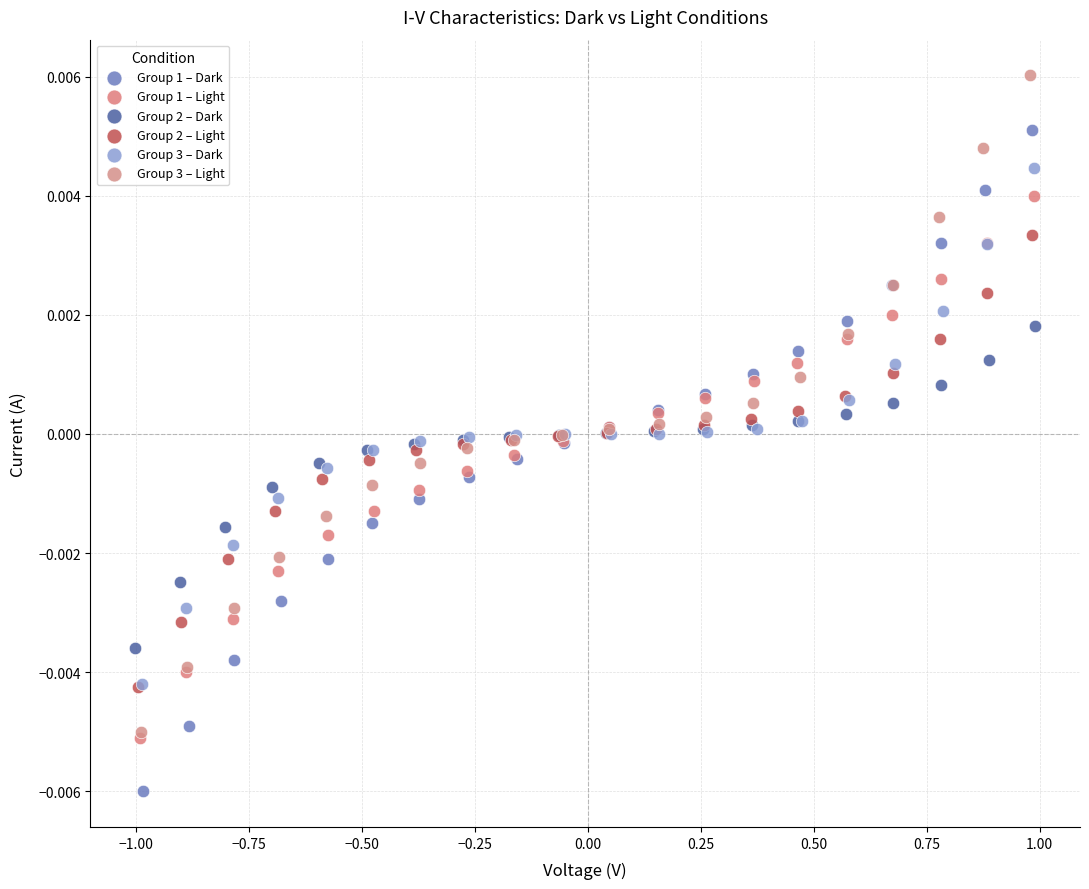

Which series reaches the maximum Y coordinate?

Group 3 – Light